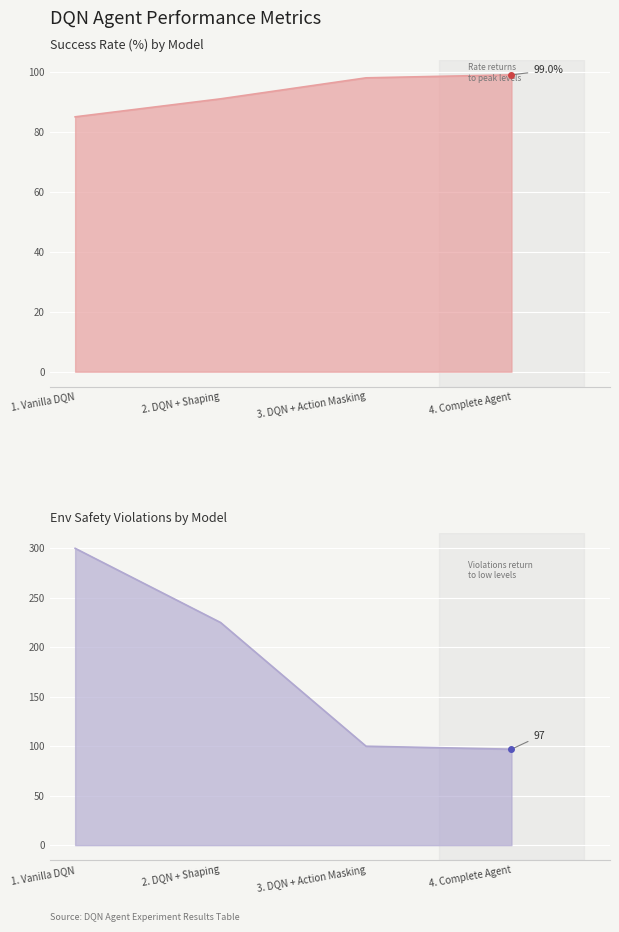

Count the number of categories in the chart.

4